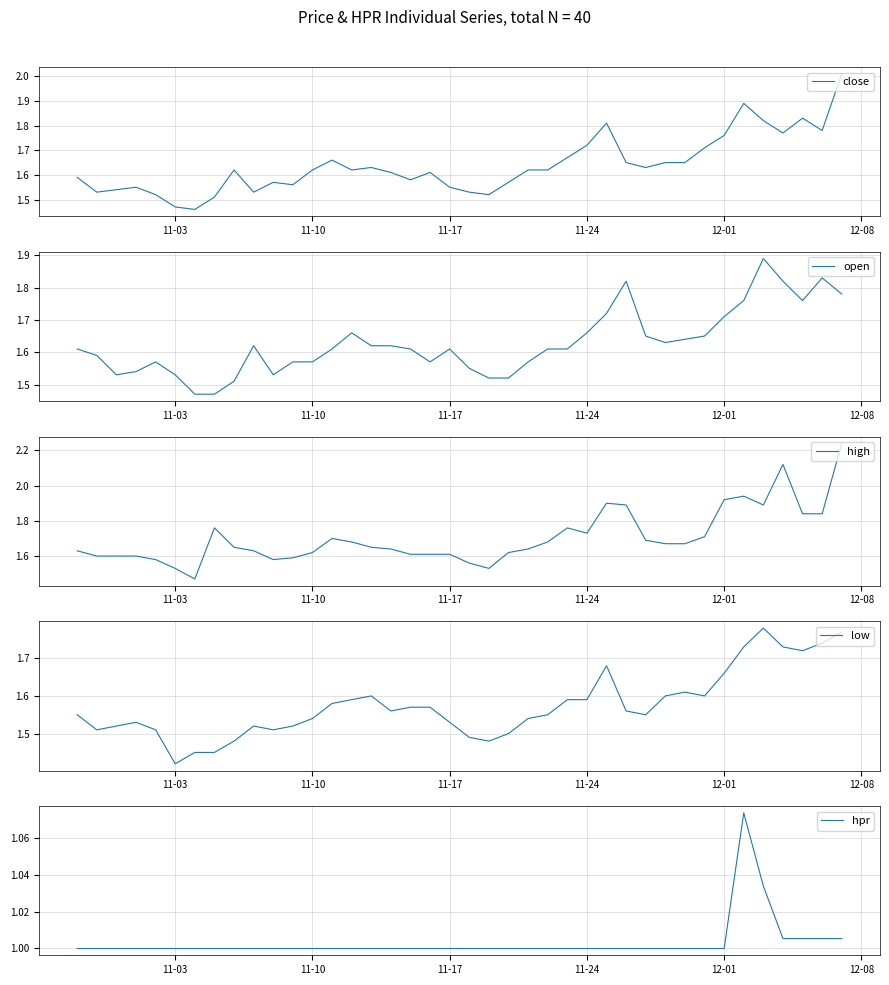

What is the average value of the low series?

1.6